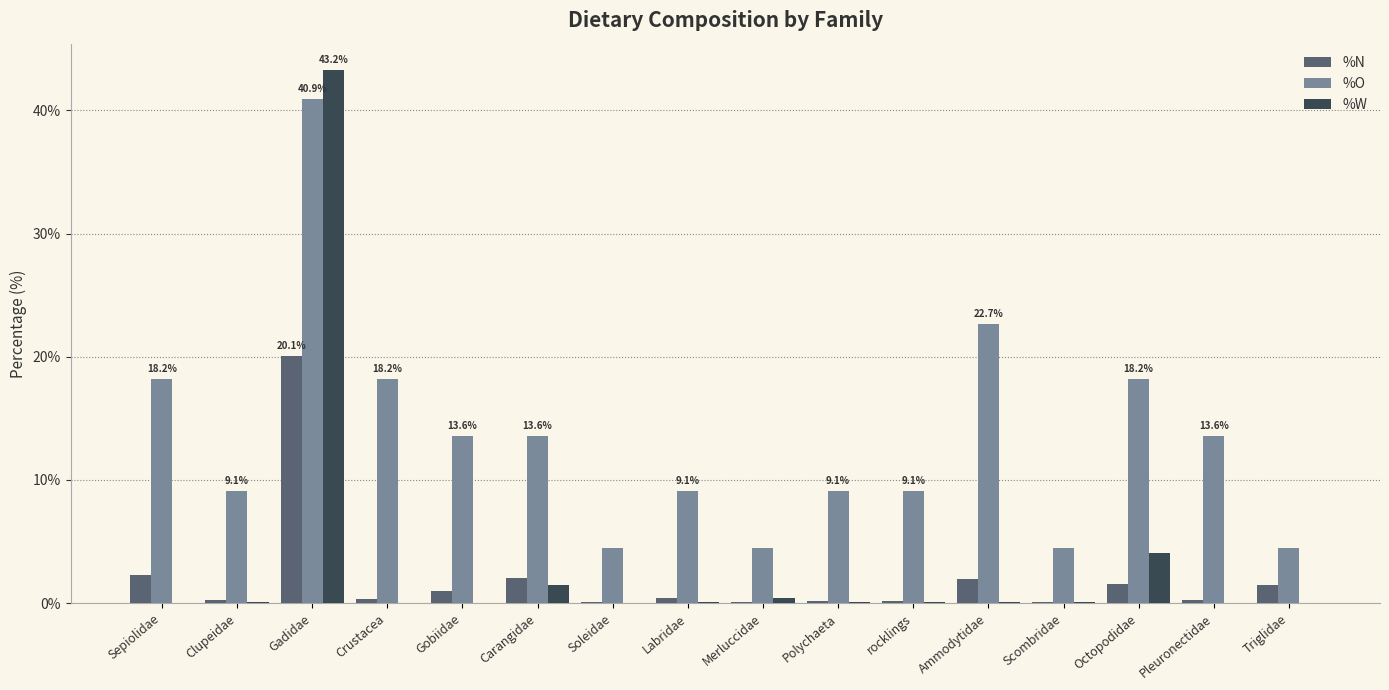

Which series changed the most between Labridae and Merluccidae?

%O